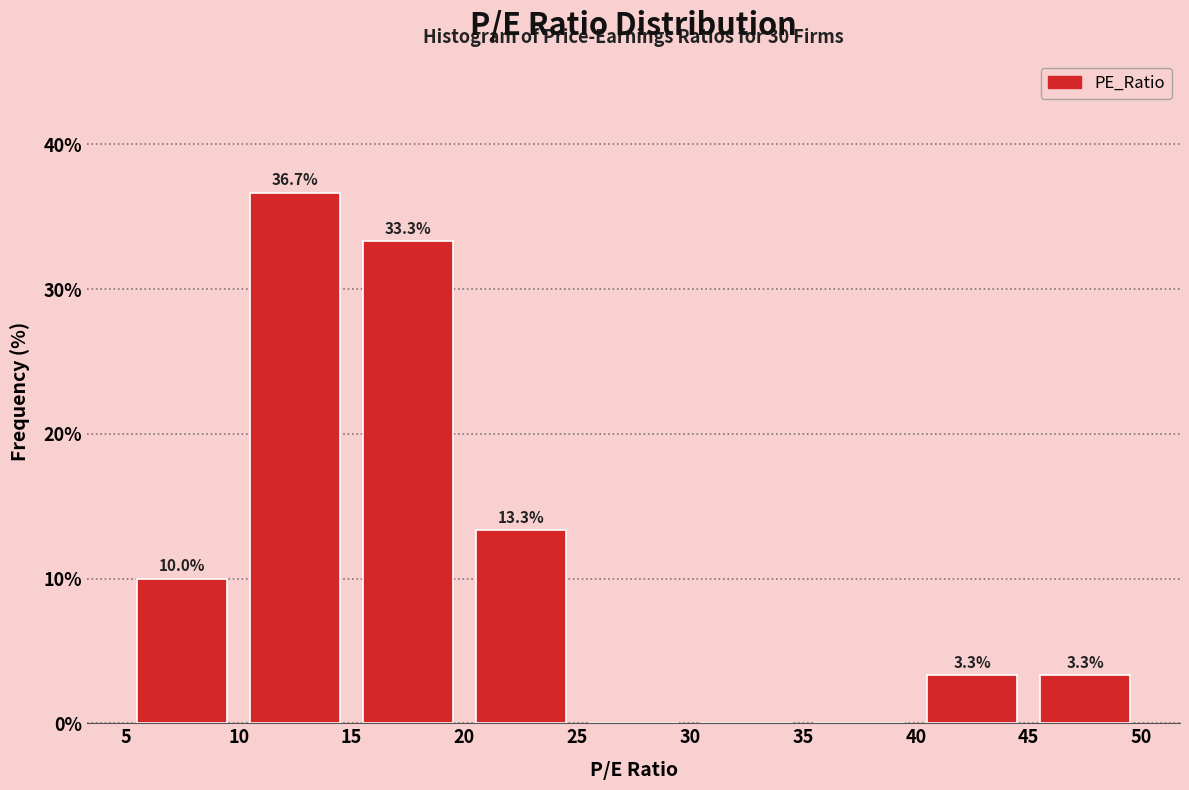

Over which range of the x-axis is the bar tallest?

10 to 15